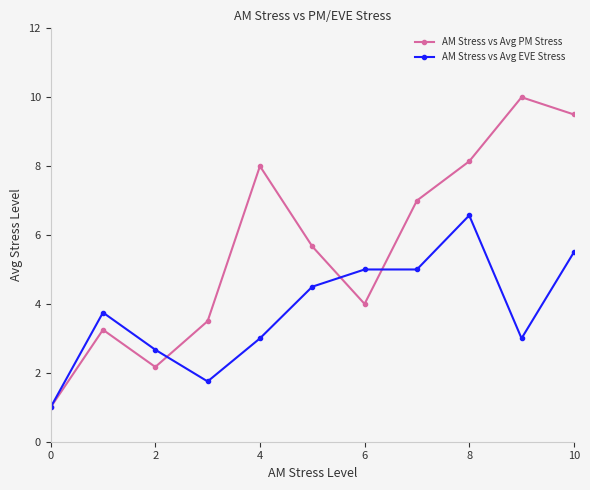

What are all the series names shown in the legend?

AM Stress vs Avg PM Stress, AM Stress vs Avg EVE Stress